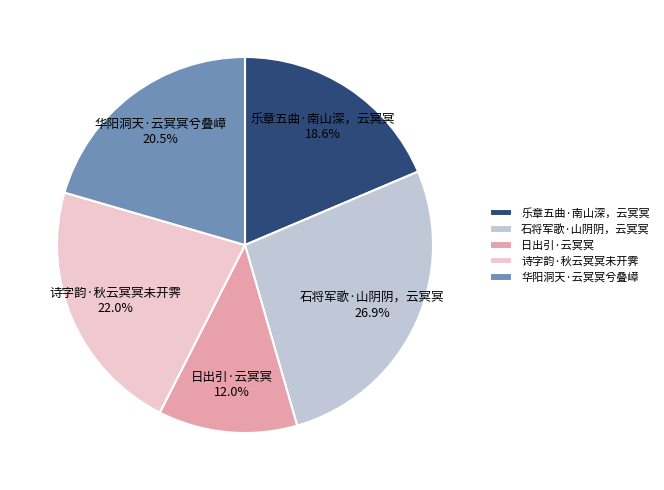

Combined, do 日出引·云冥冥 and 石将军歌·山阴阴，云冥冥 account for over 50%?

No